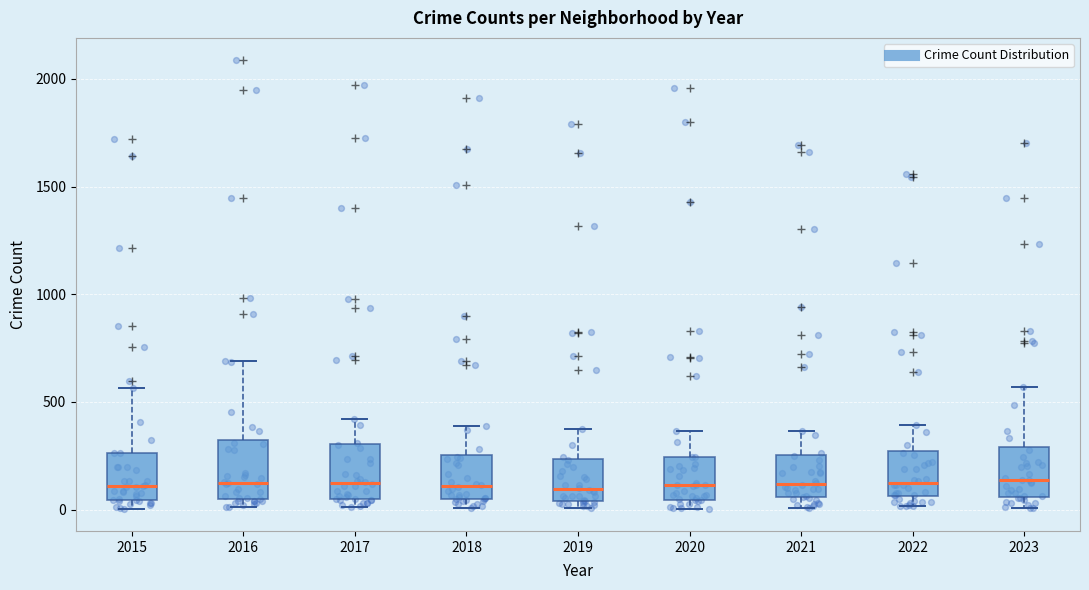

Where does the upper whisker of the box at x = 2021 end on the y-axis? The values are not printed on the chart, so give them approximately, as read against the axis.

350